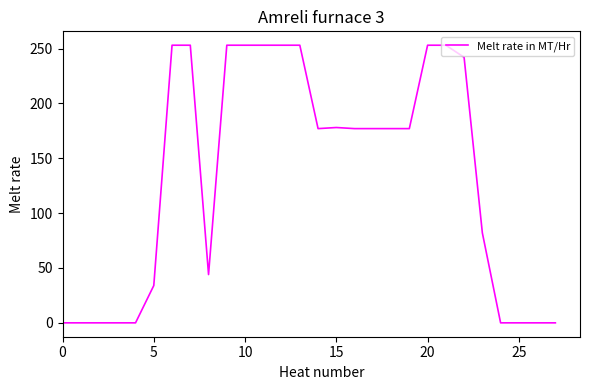

How many lines are shown in the chart?

1